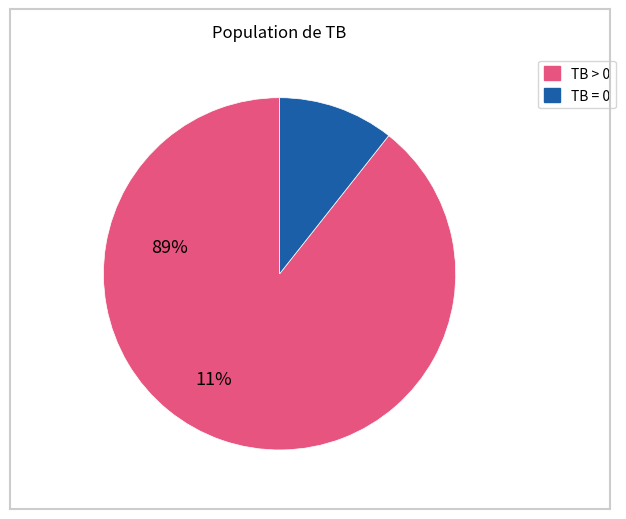

Does any single category account for the majority?

Yes